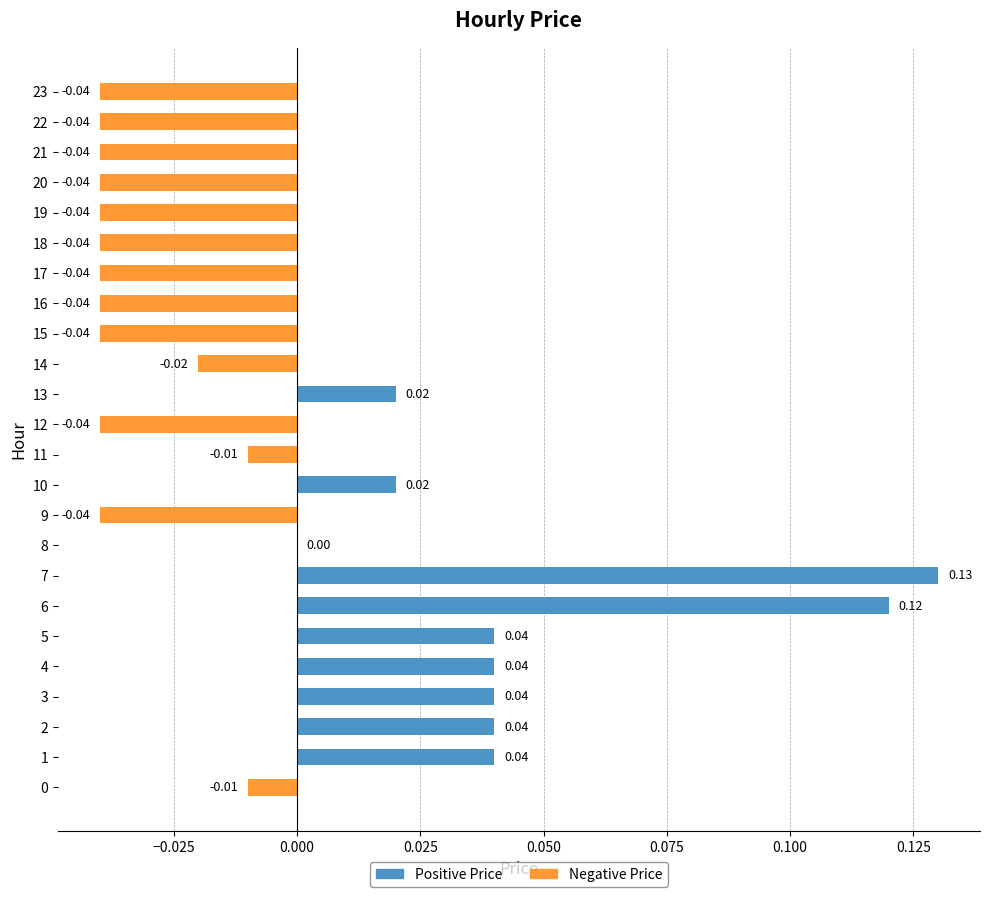

Which label corresponds to the largest value in the chart?

7